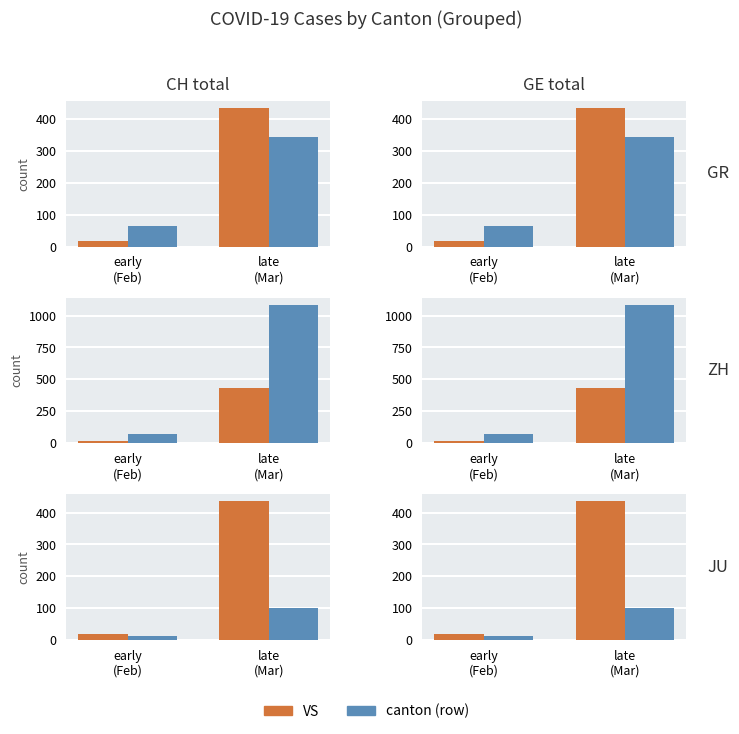

At which category is the sum across all series the highest?

late
(Mar)